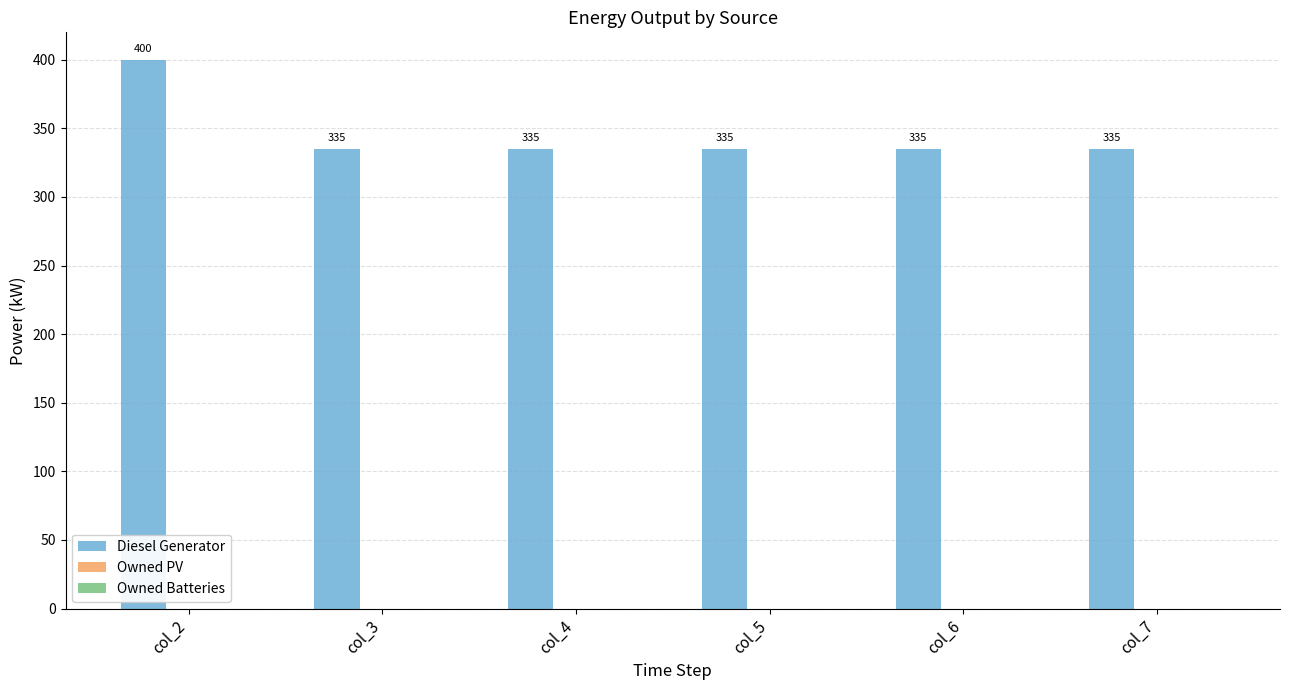

Reading left to right, extract all data points from this chart.

400.0	335.0	335.0	335.0	335.0	335.0